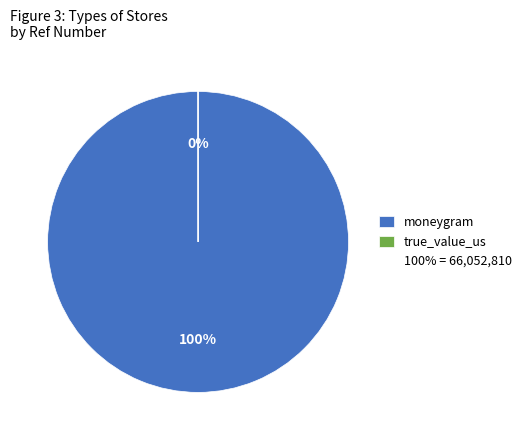

To the nearest percent, what is the difference between the moneygram and true_value_us slice percentages?

100%